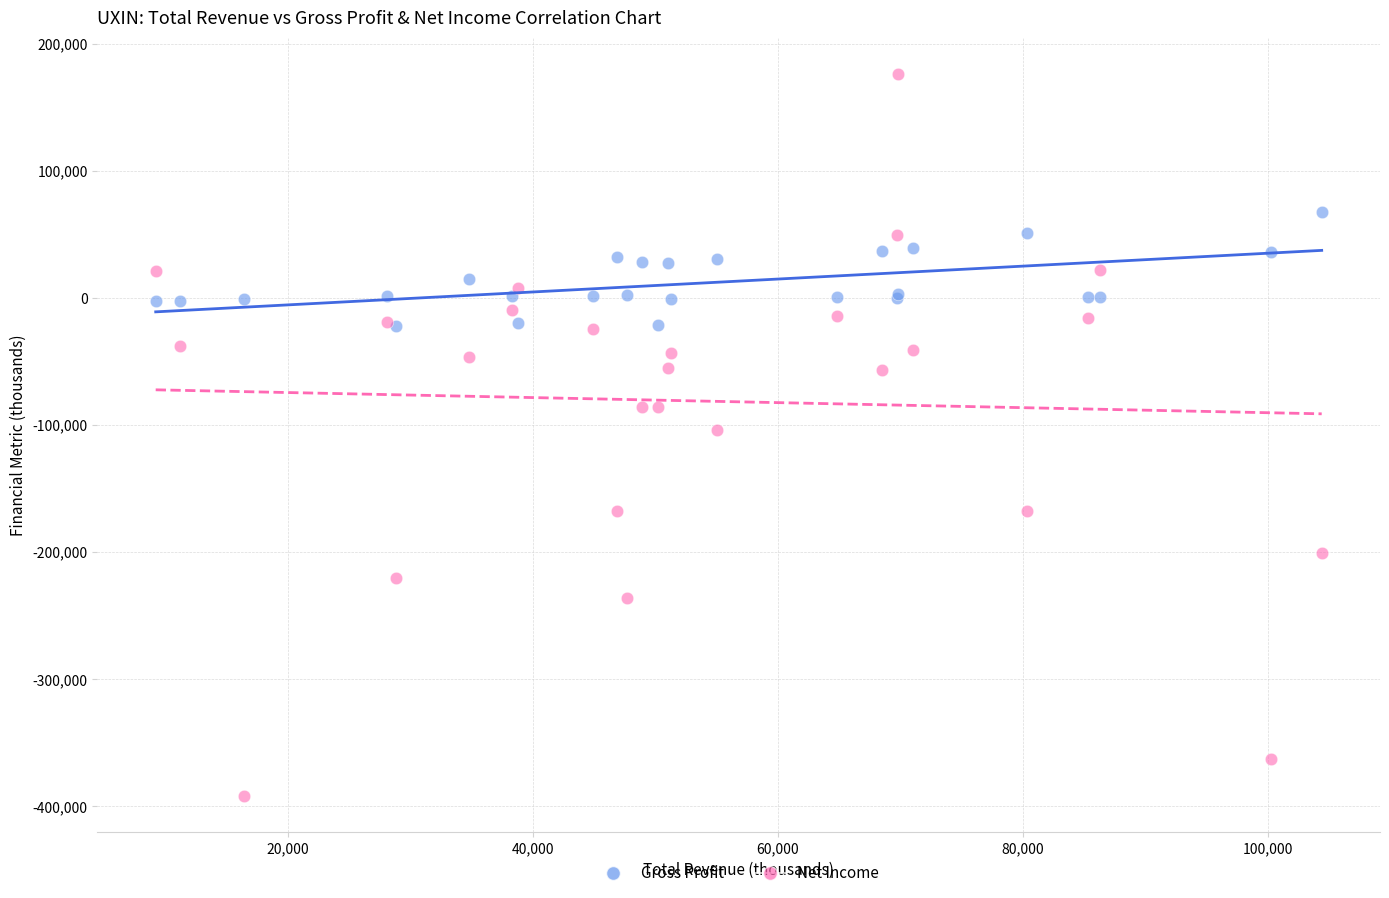

What are all the series names shown in the legend?

Gross Profit, Net Income